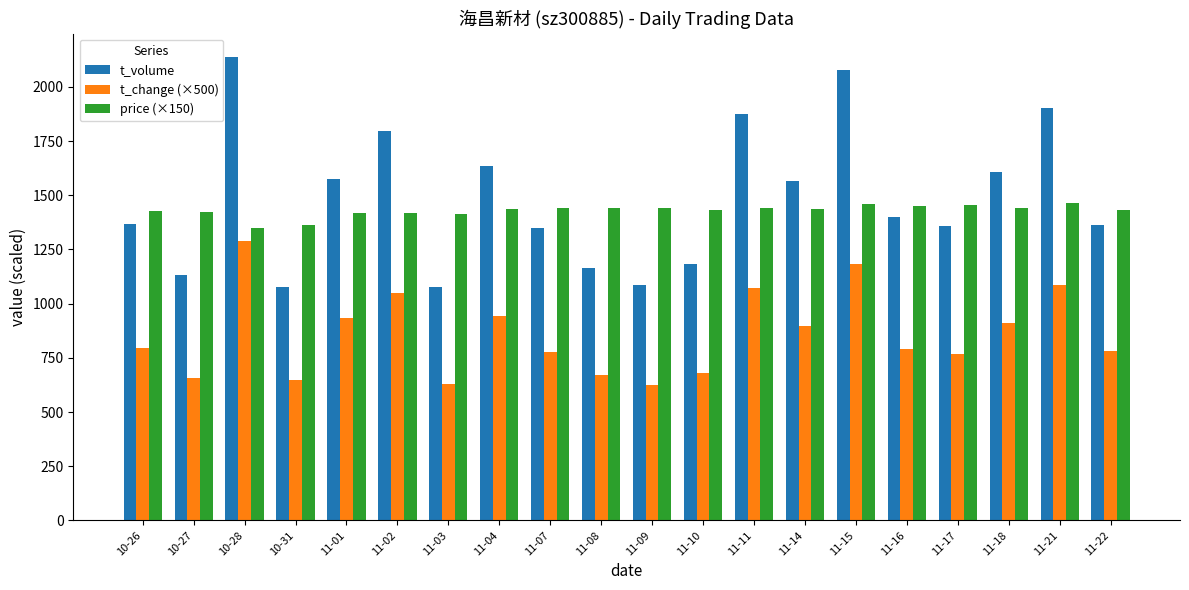

The t_volume series shows 375.2 at 11-10. True or false?

False